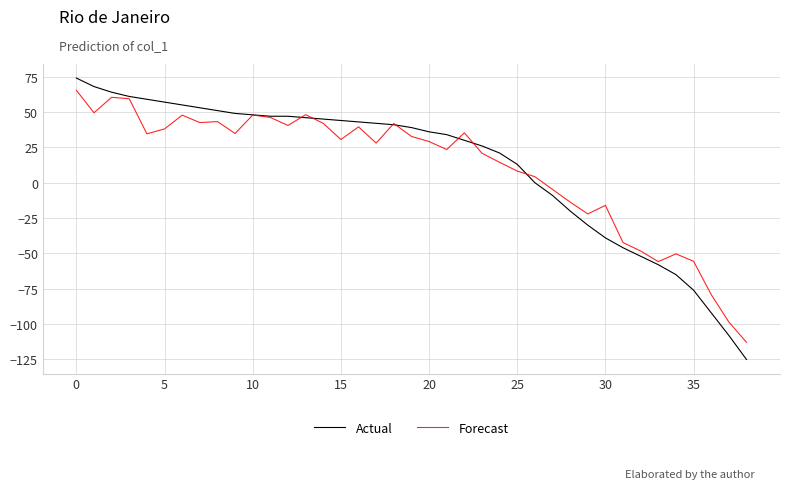

List the series in order of their peak value, lowest first.

Forecast, Actual